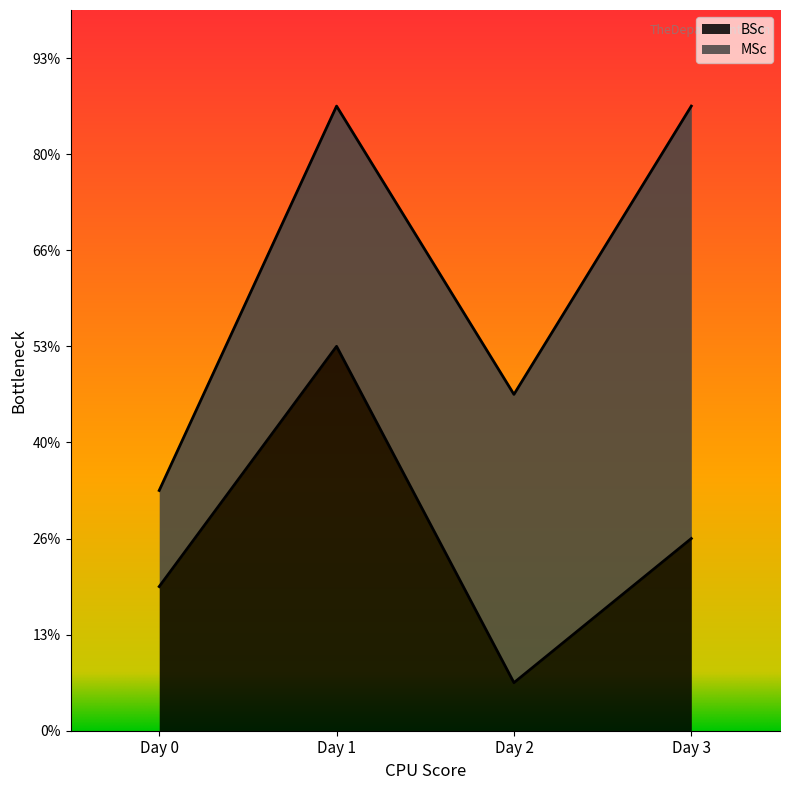

What are all the series names shown in the legend?

BSc, MSc